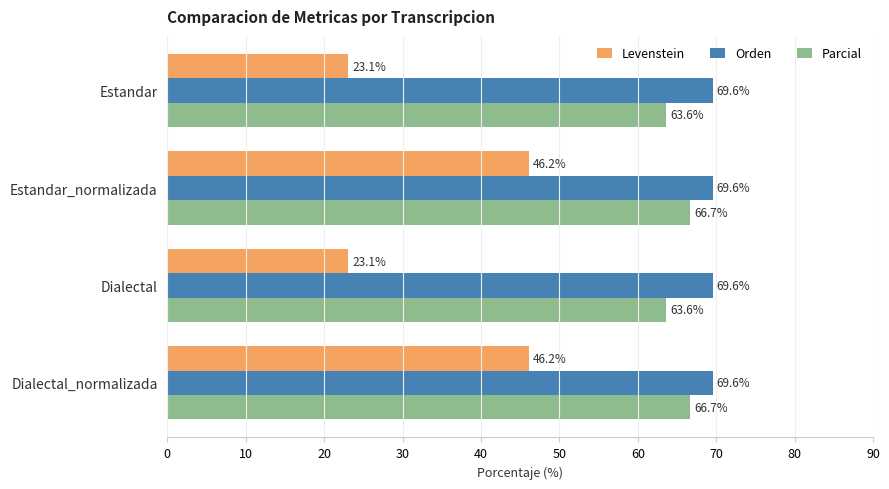

At how many categories does at least one series exceed 37?

4